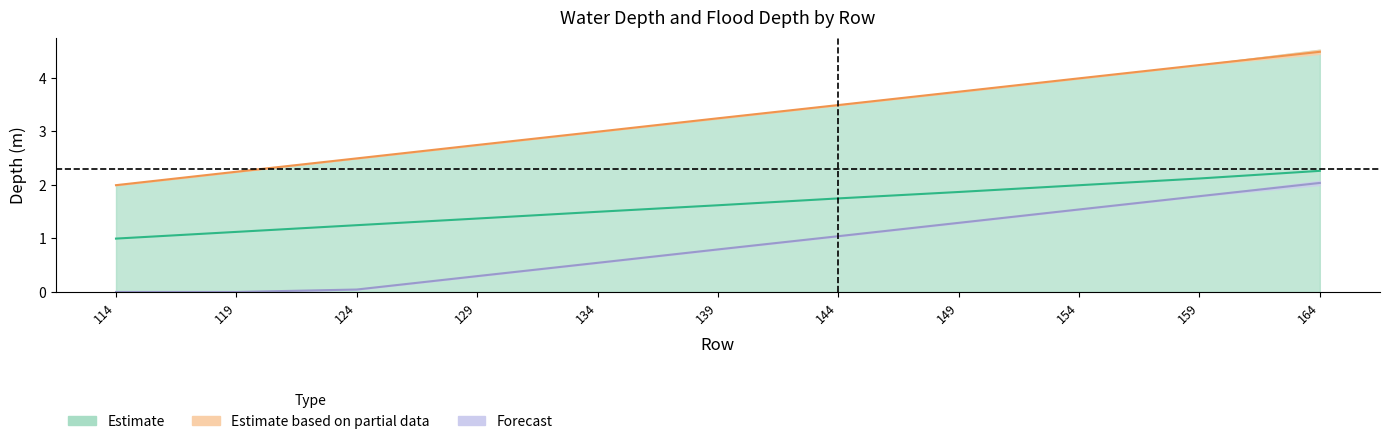

Rank the series at 159 from highest to lowest value.

WaterDepth_col40, WaterDepth_col31, FloodDepth_col31